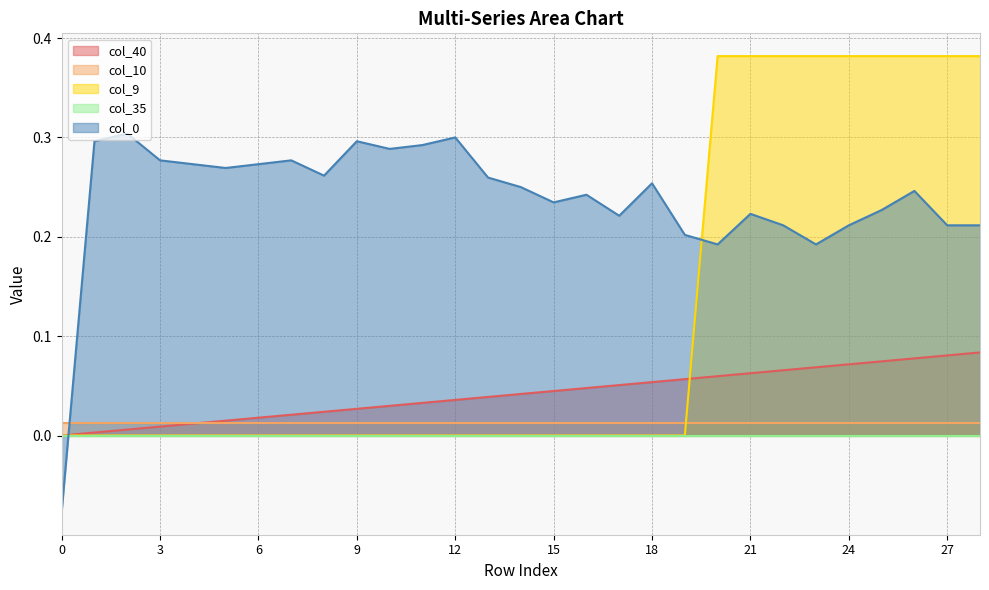

What is the difference between the maximum and second lowest values in the col_40 series?

0.1